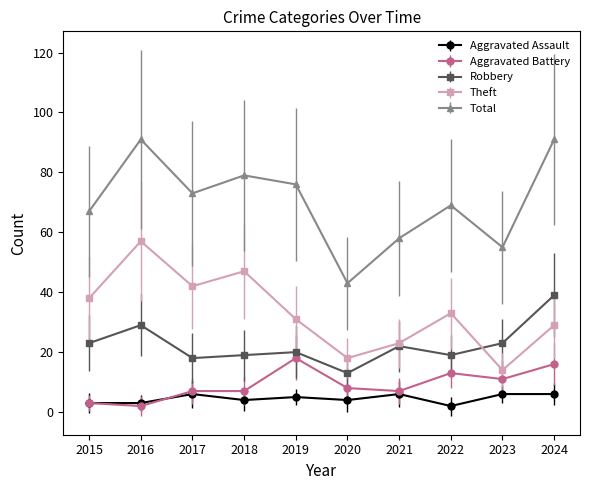

What is the difference between the highest and lowest values at 2020?

39